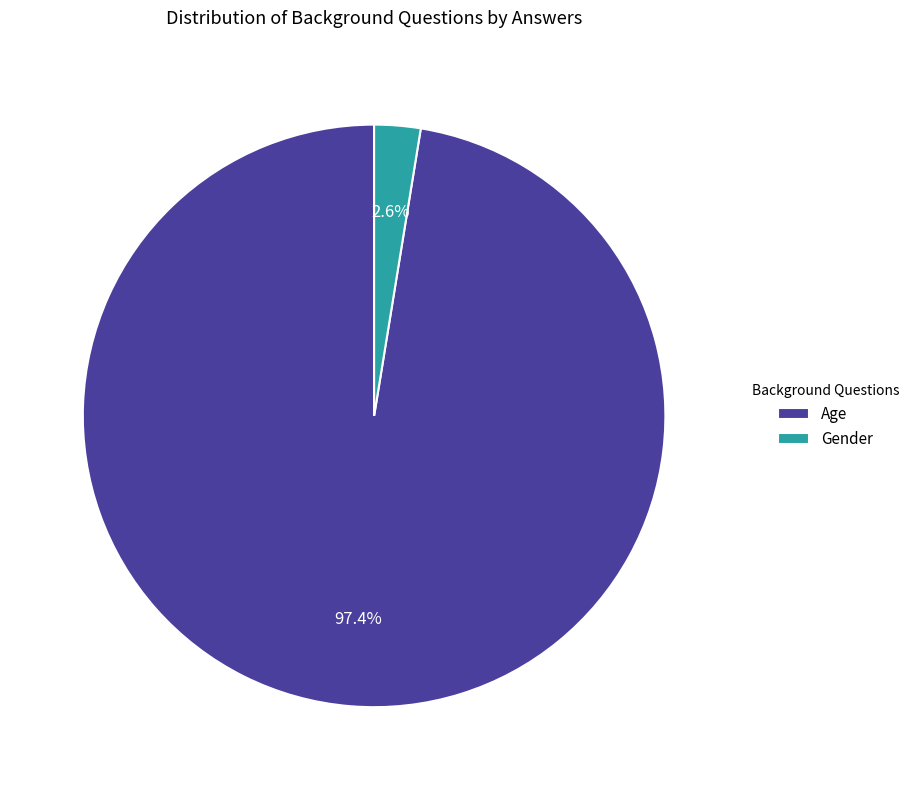

To the nearest percent, what is the difference between the largest and smallest slice percentages?

95%